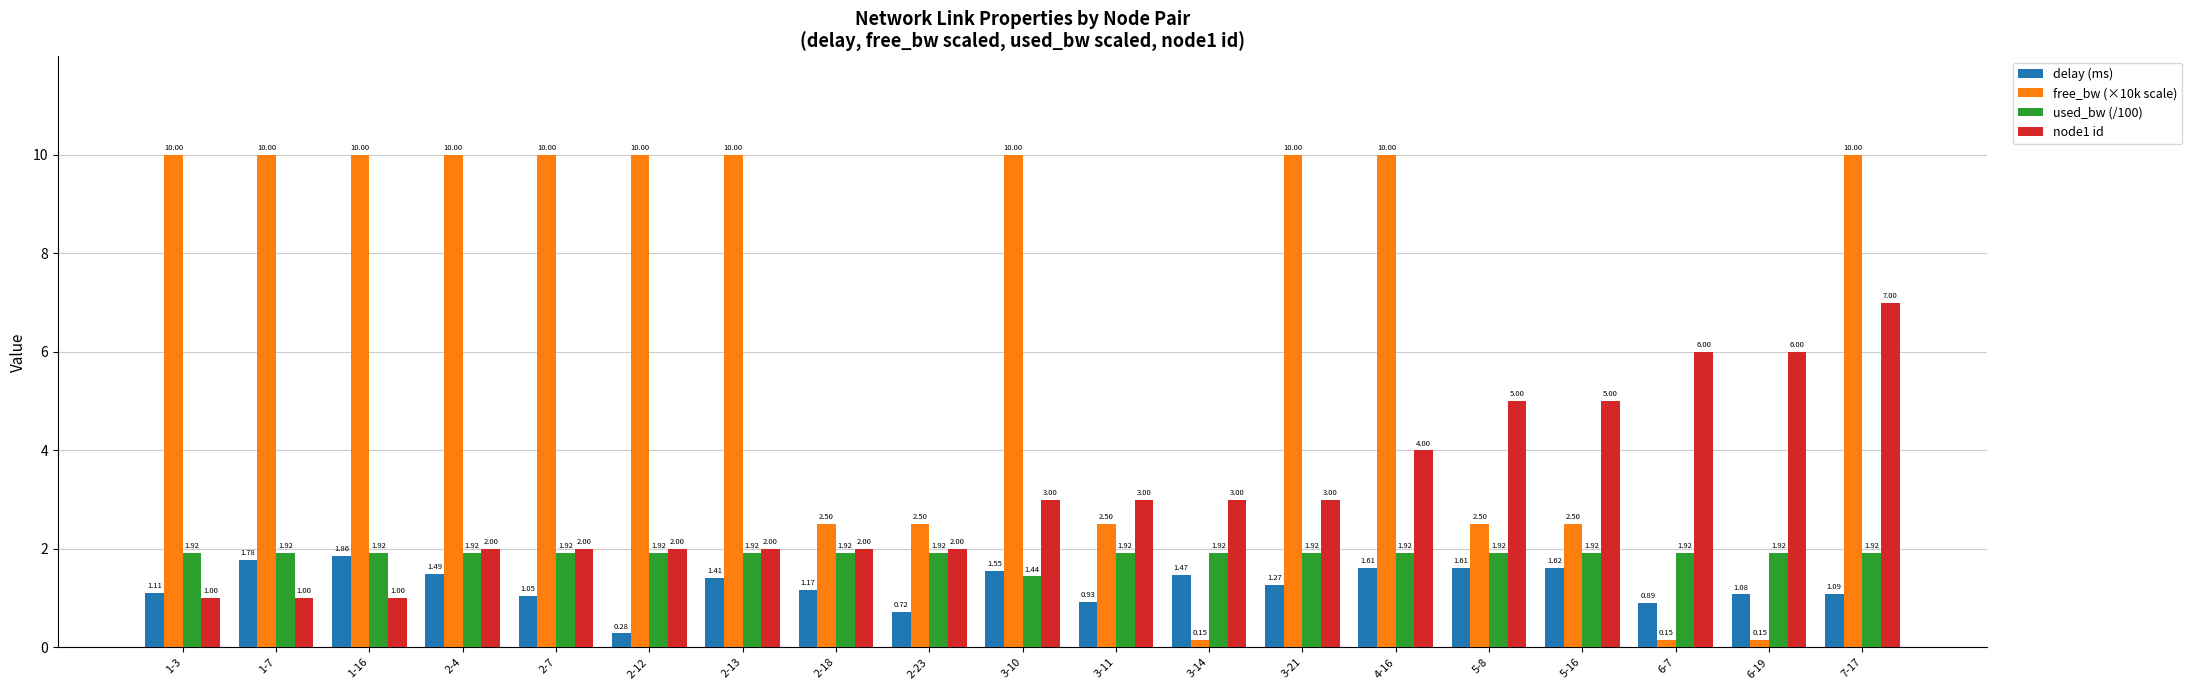

What is the sum of all free_bw (×10k scale) values?

123.0